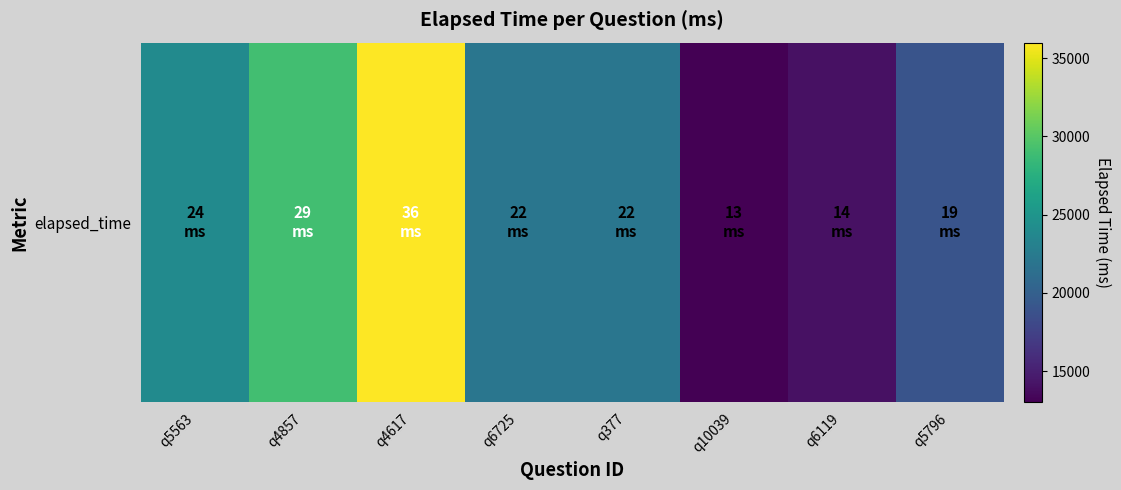

What is the ratio of the value at q10039 to the value at q4617?

0.4